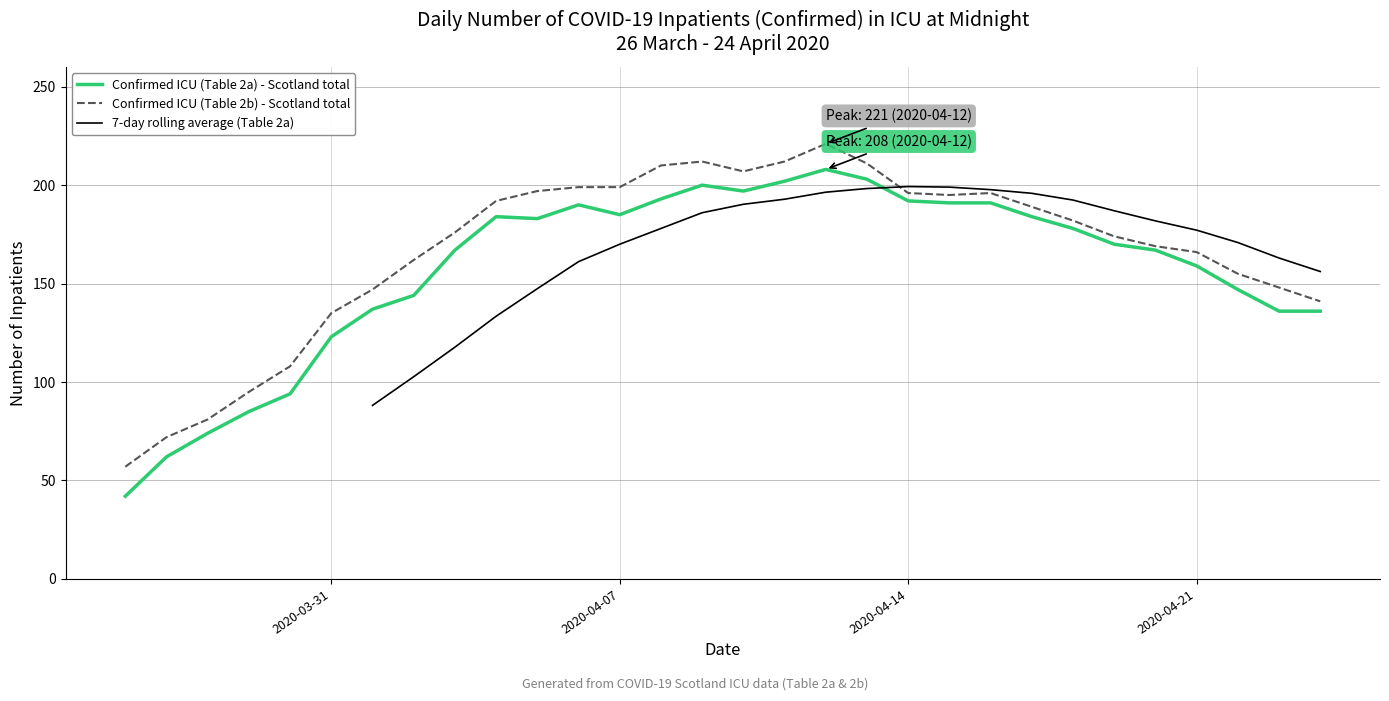

Which series has the largest total across all categories?

Confirmed ICU (Table 2b) - Scotland total